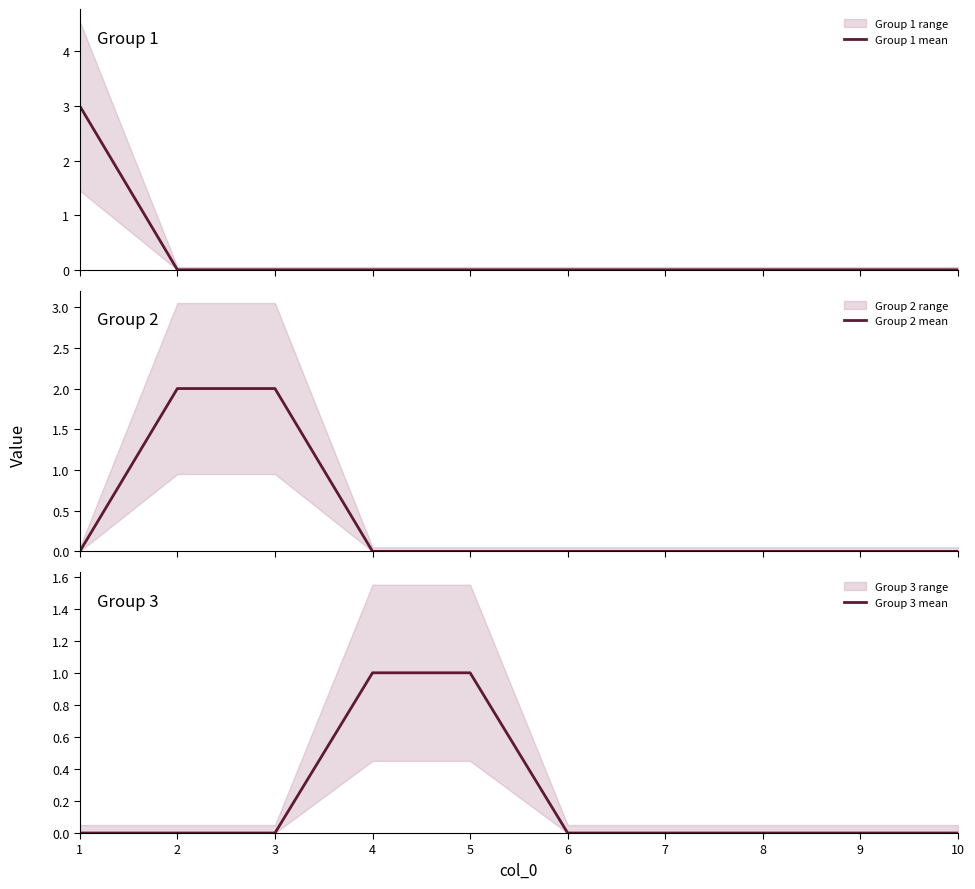

True or false: Group 3 mean has a value of 0 at 6.

True